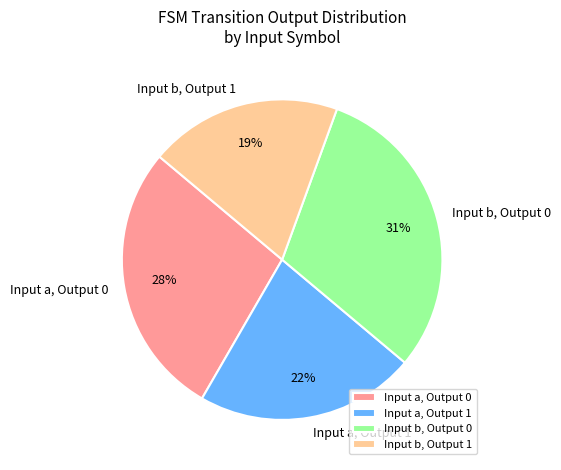

To the nearest percent, what percentage of the pie is Input a, Output 1?

22%